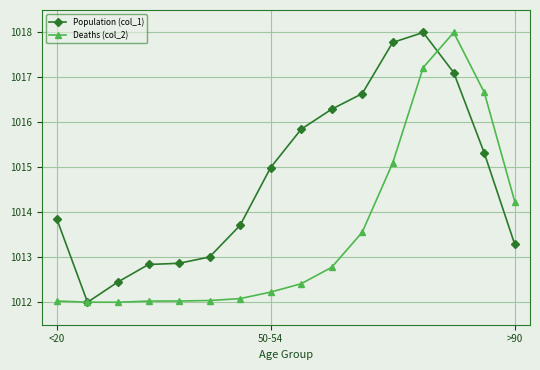

What is the maximum value for Deaths (col_2)?

1018.0